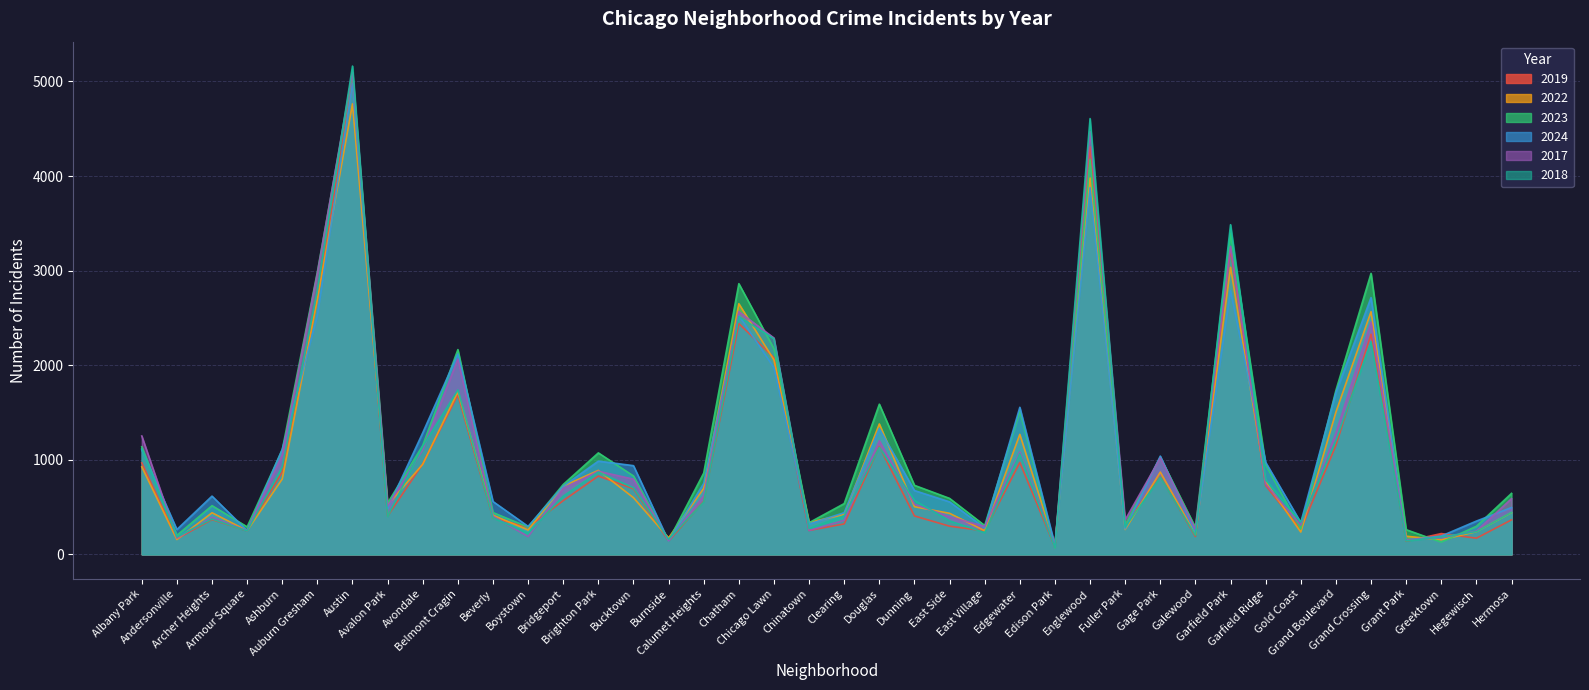

At which category is the sum across all series the highest?

Austin